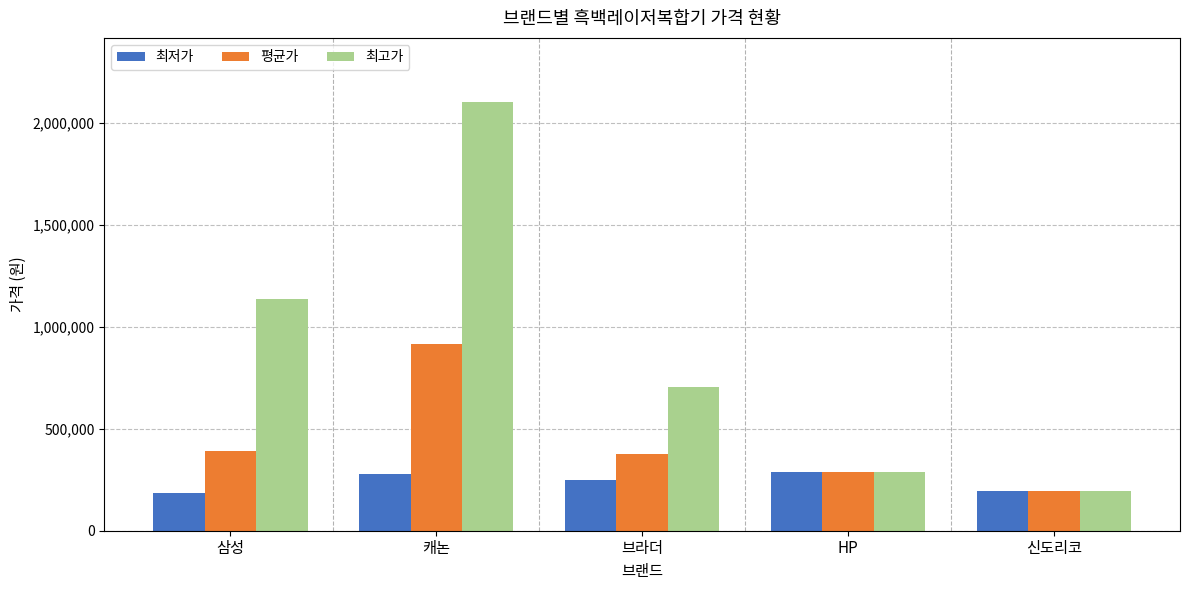

What position from the right is HP?

2